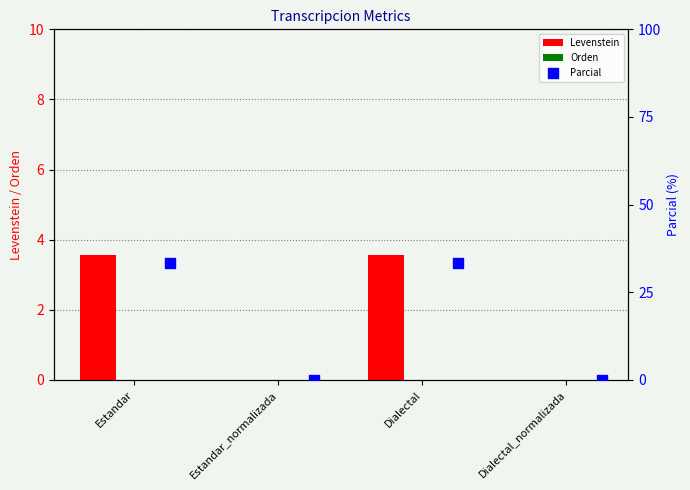

Which series has the widest spread of Y values?

Parcial